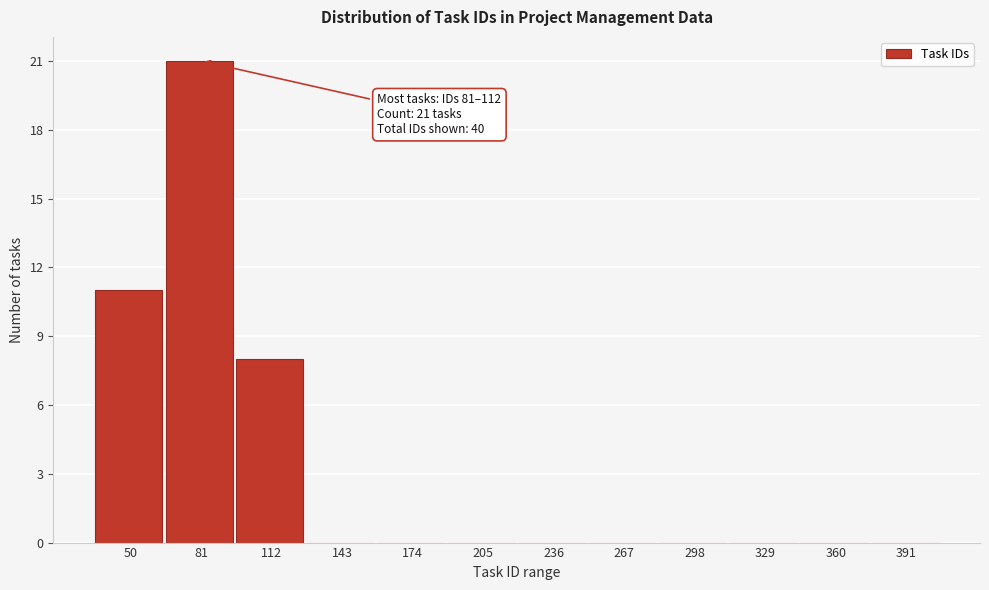

Reading left to right, what are all the values shown in this chart?

50=11	81=21	112=8	143=0	174=0	205=0	236=0	267=0	298=0	329=0	360=0	391=0